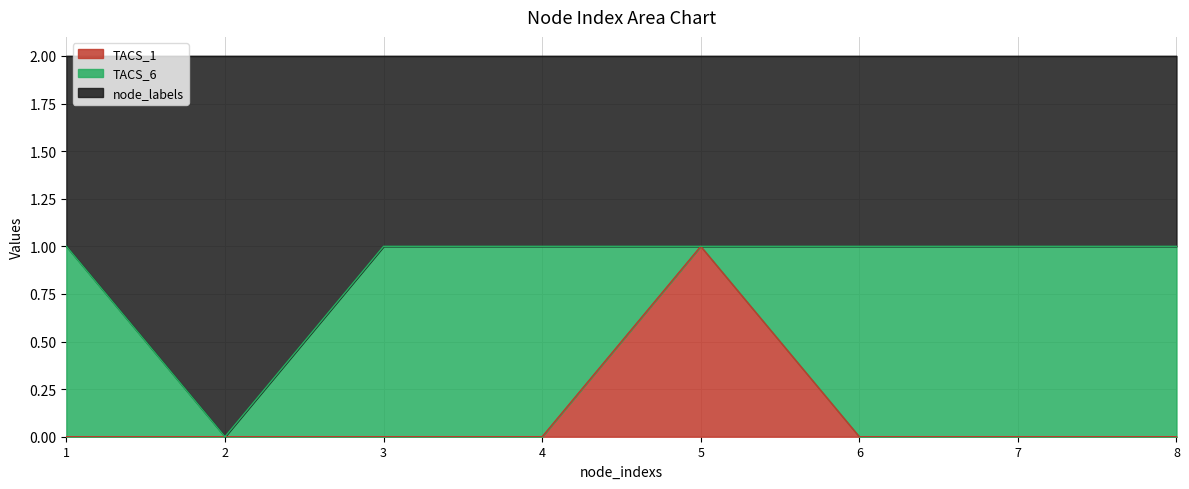

List the labels in order of TACS_1 value, largest first.

5, 1, 2, 3, 4, 6, 7, 8